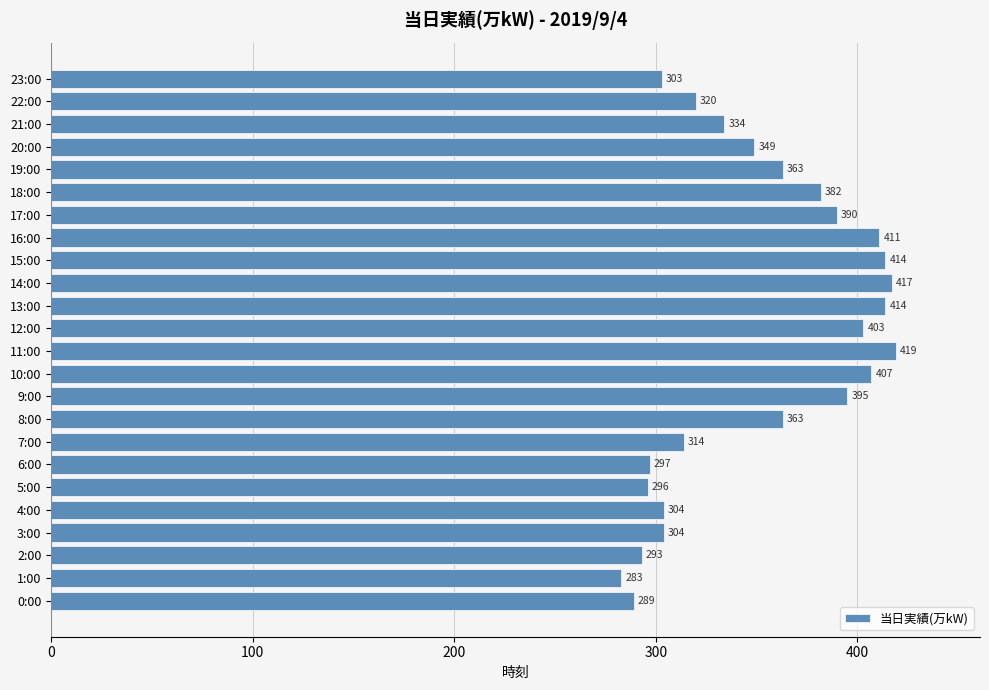

At which label is the value closest to 351?

20:00